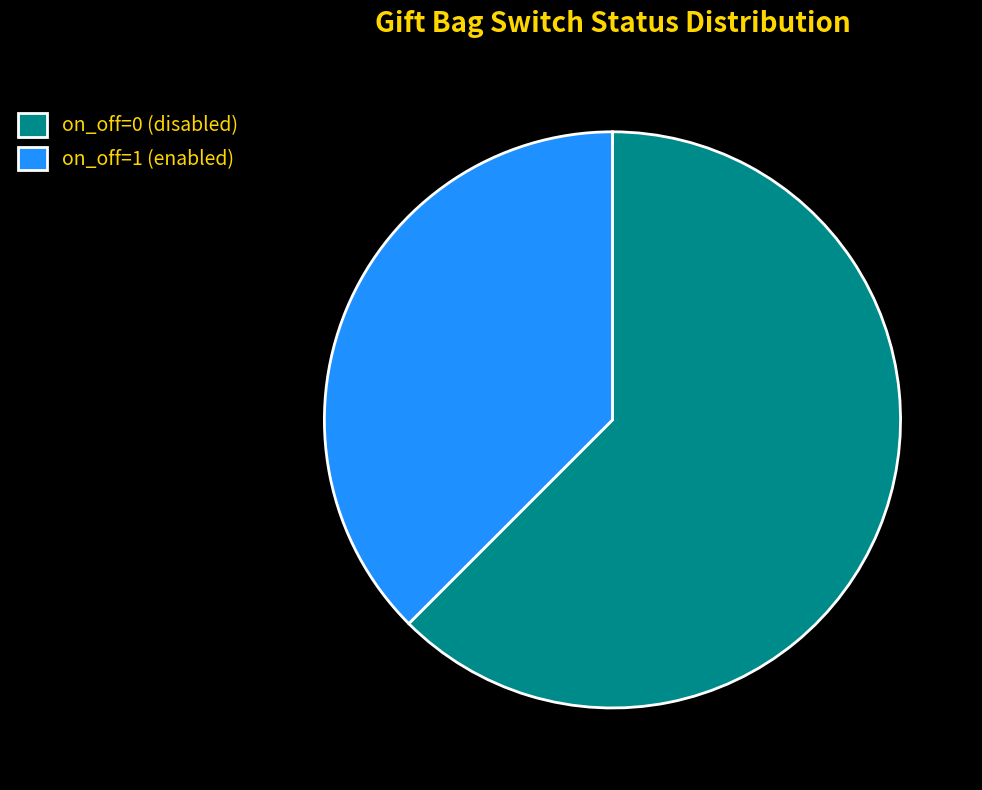

Count the number of slices in the pie.

2